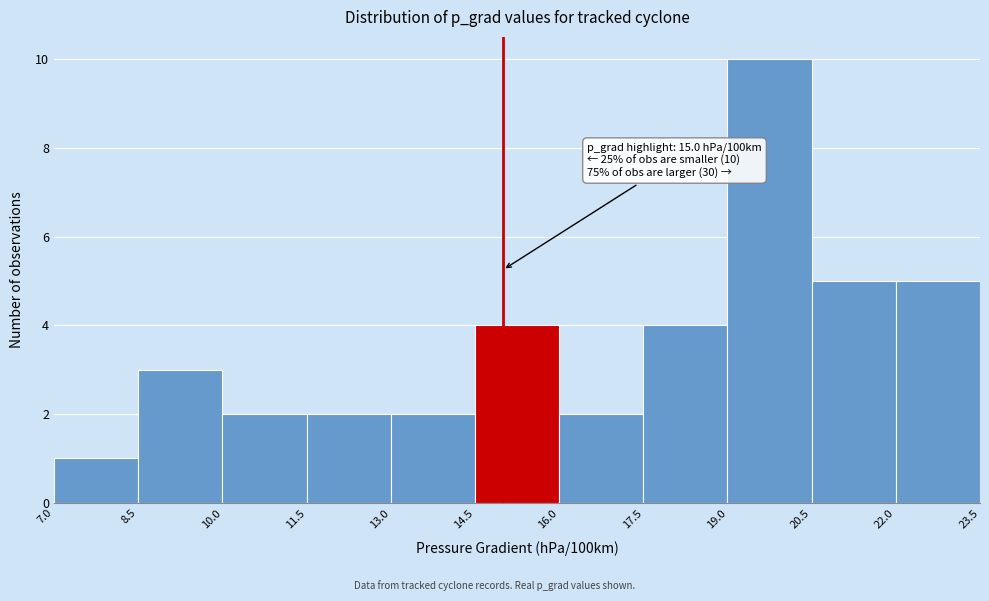

Which range on the x-axis has the tallest bar?

19.0 to 20.5